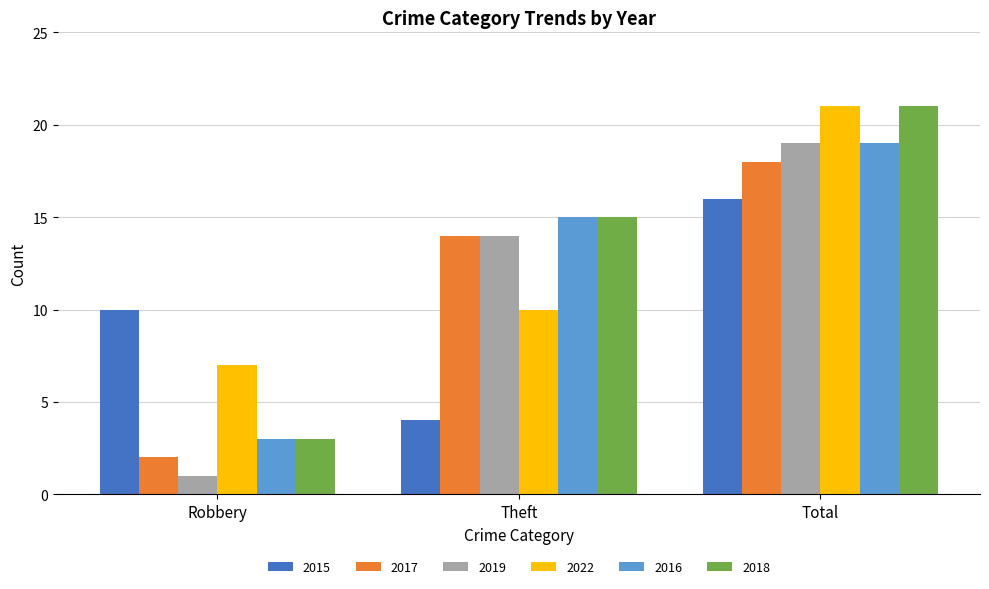

What is the difference between the maximum and minimum values in the 2019 series?

18